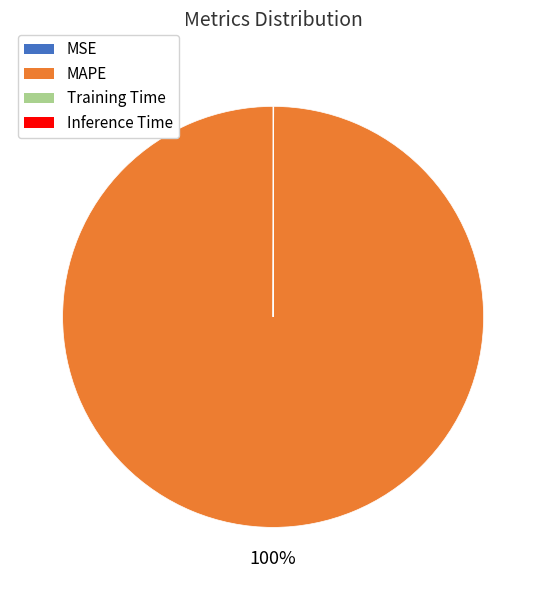

What is the largest slice in the pie chart?

MAPE